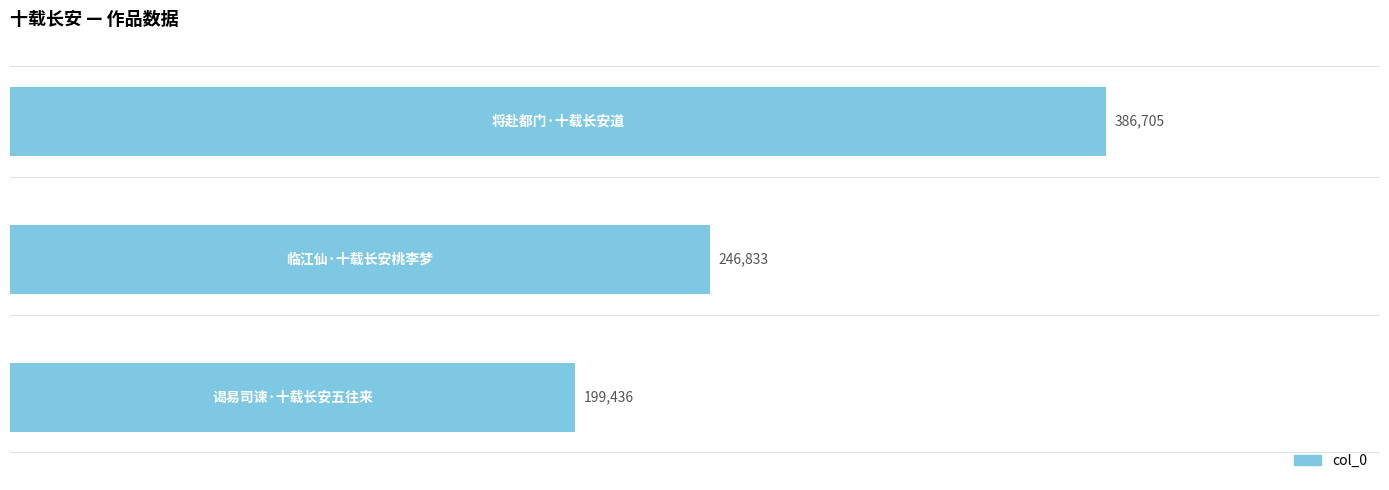

What is the sum of all values?

832974